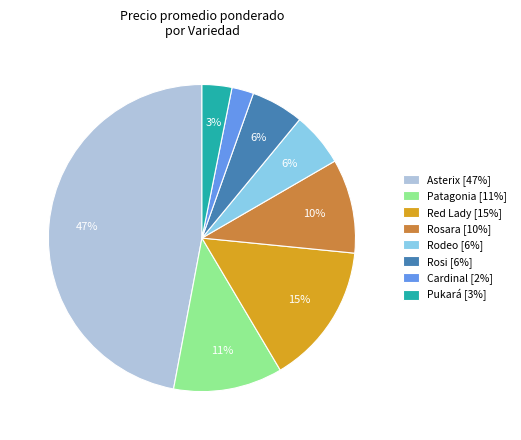

How many segments does this pie chart have?

8